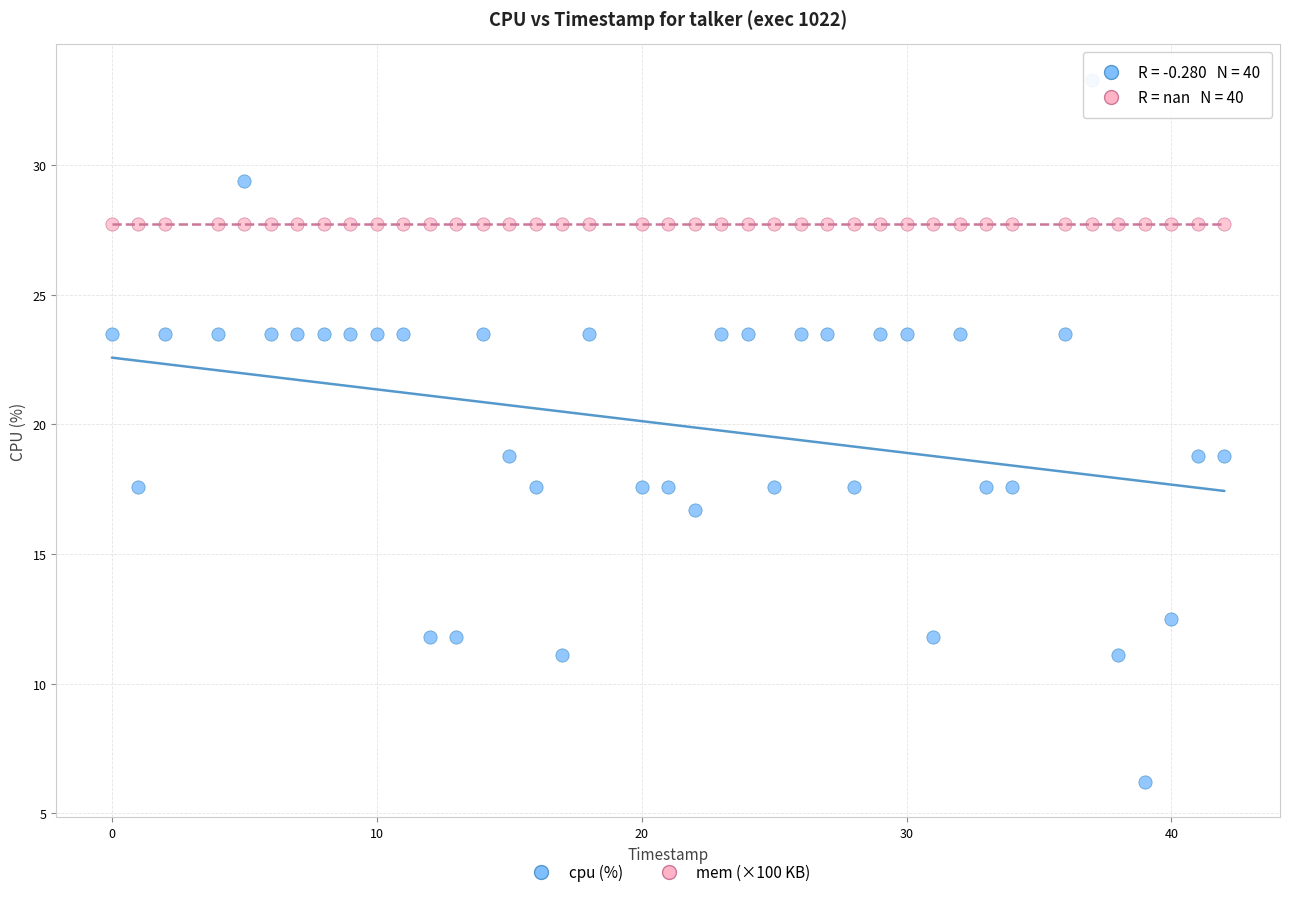

Which series reaches the maximum Y coordinate?

cpu (%)